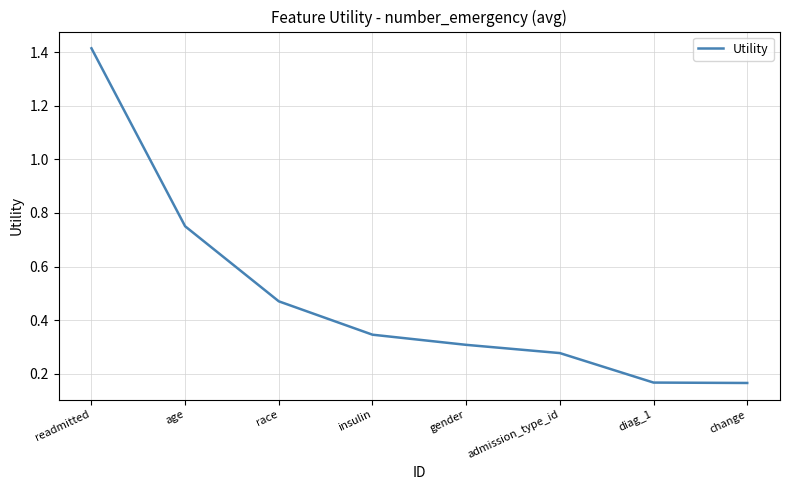

What is the difference between the values at diag_1 and age?

0.6